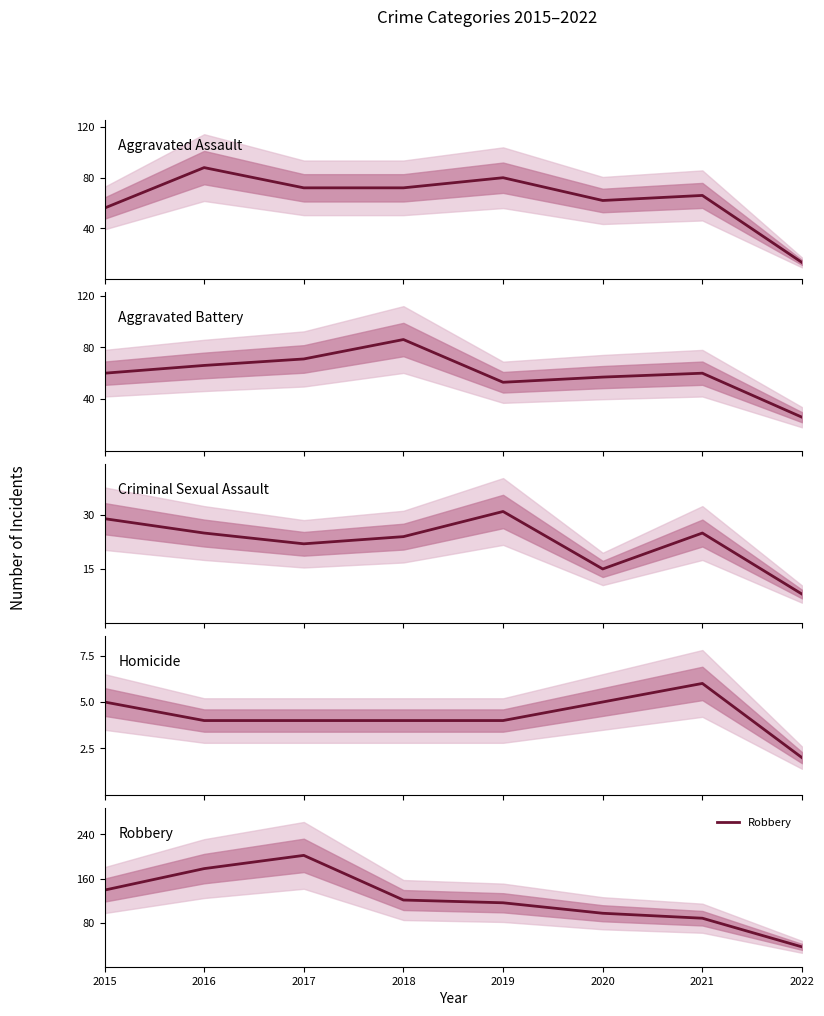

What is the difference between the maximum and minimum values in the Homicide series?

4